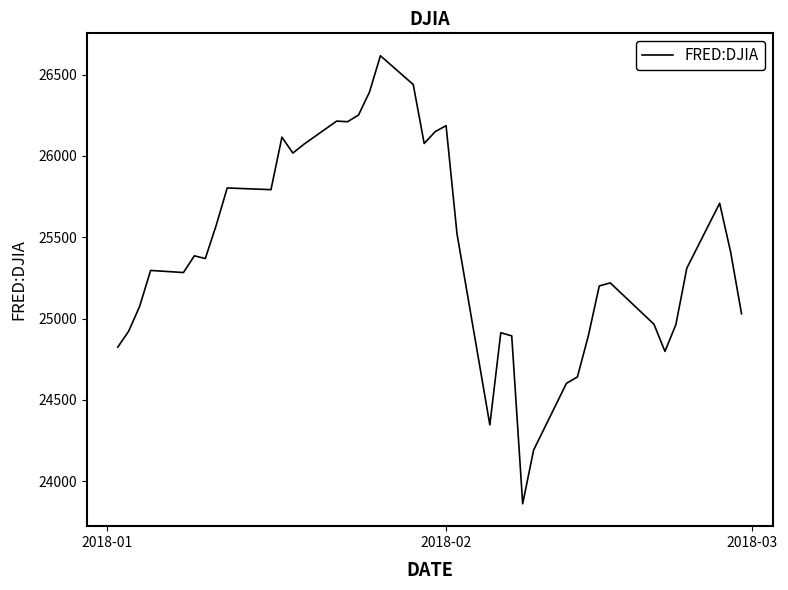

What is the greatest value displayed?

26616.7